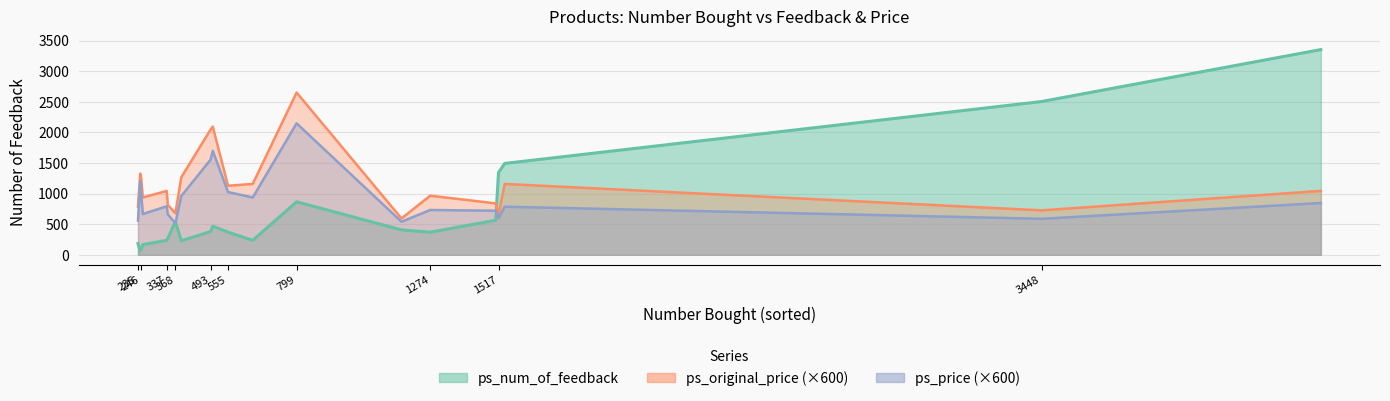

What is the value of the ps_num_of_feedback point at the 16th from the left?

269.0